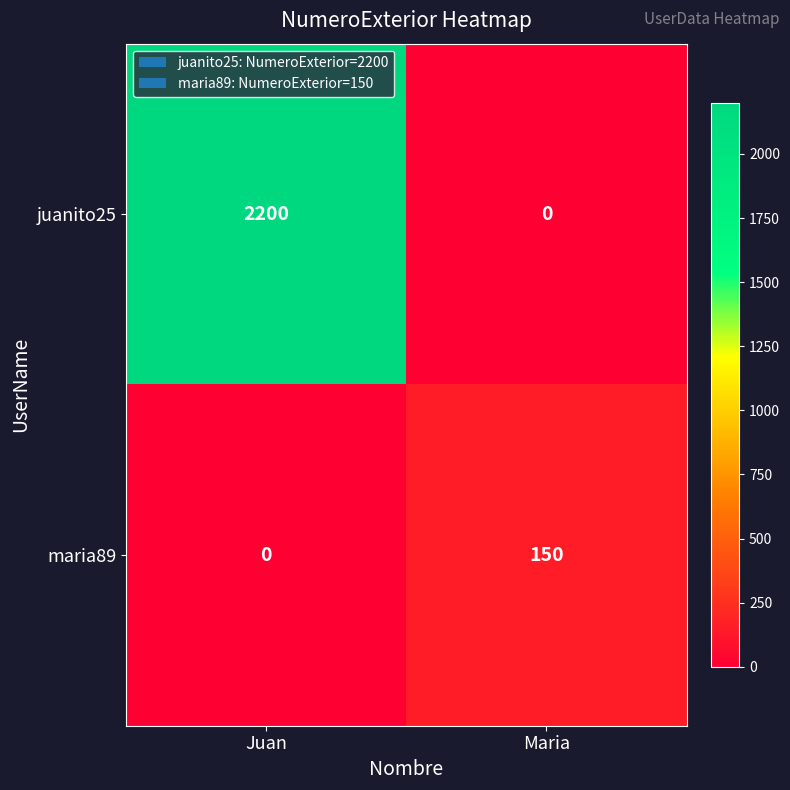

Is it true that maria89 equals 251 at Maria?

False